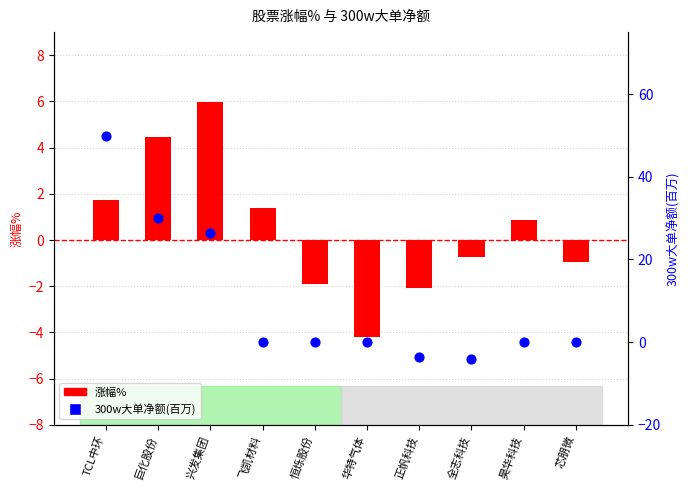

Which series has the largest total across all categories?

300w大单净额(百万)